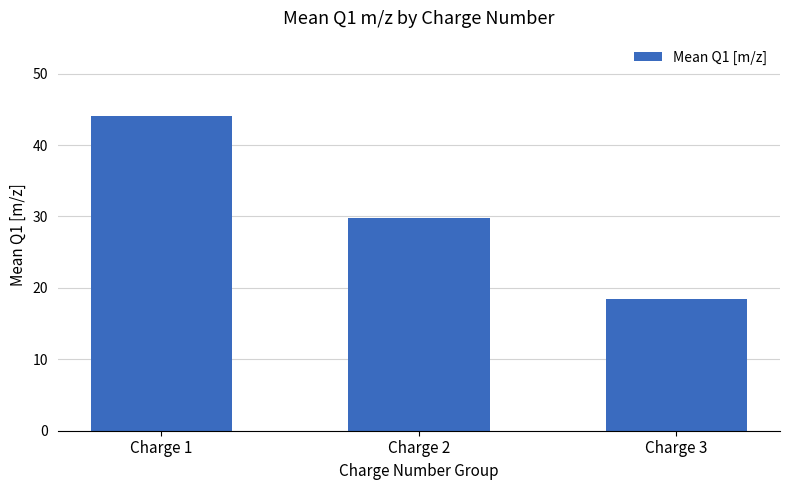

How many bars are there in total?

3